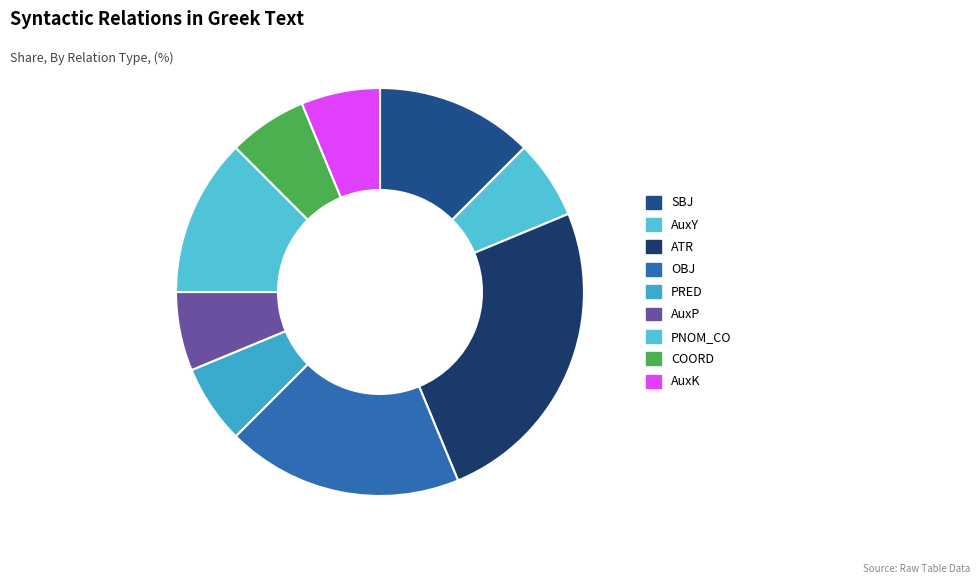

Count the number of slices in the pie.

9